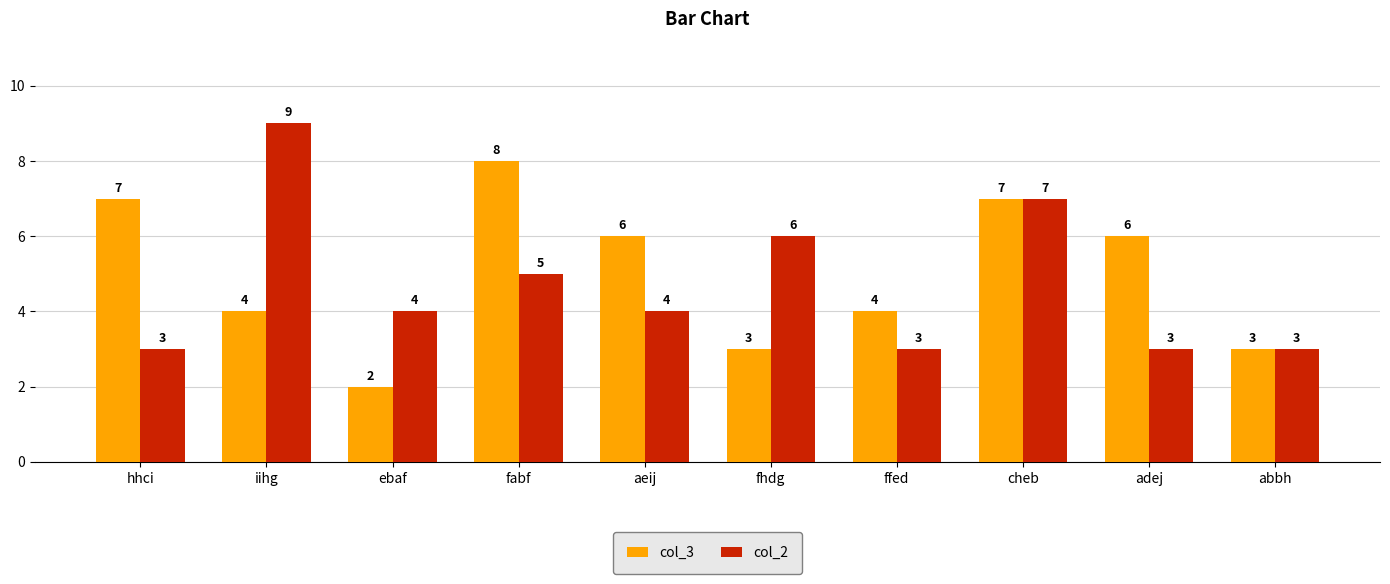

Read the col_3 value at abbh.

3